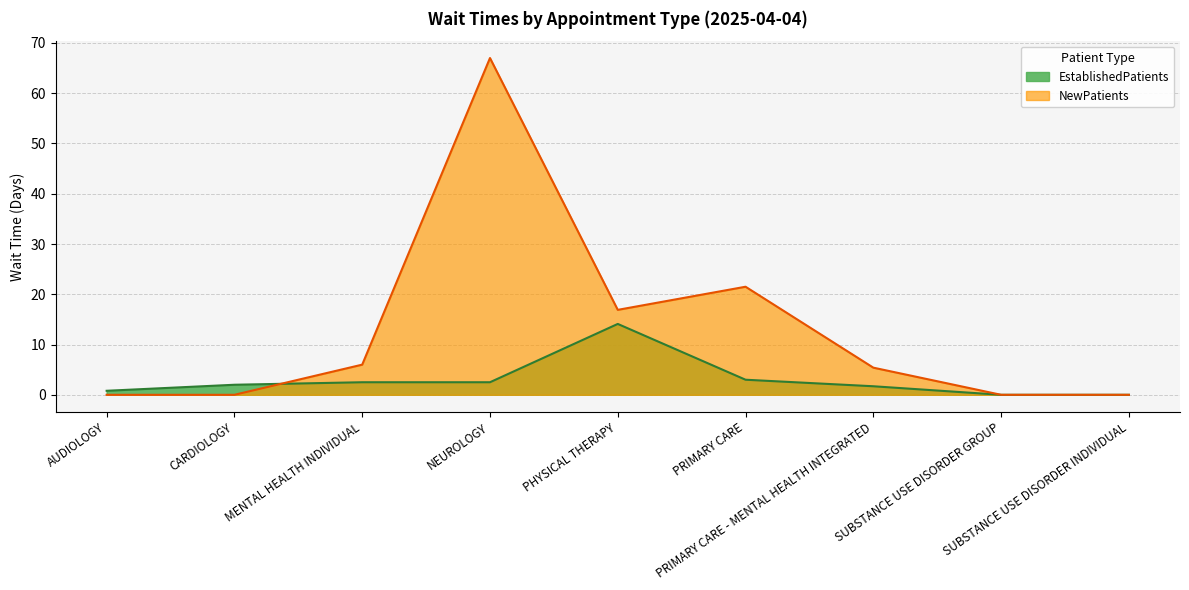

What is the sum of the NewPatients values at MENTAL HEALTH INDIVIDUAL and PHYSICAL THERAPY?

22.9